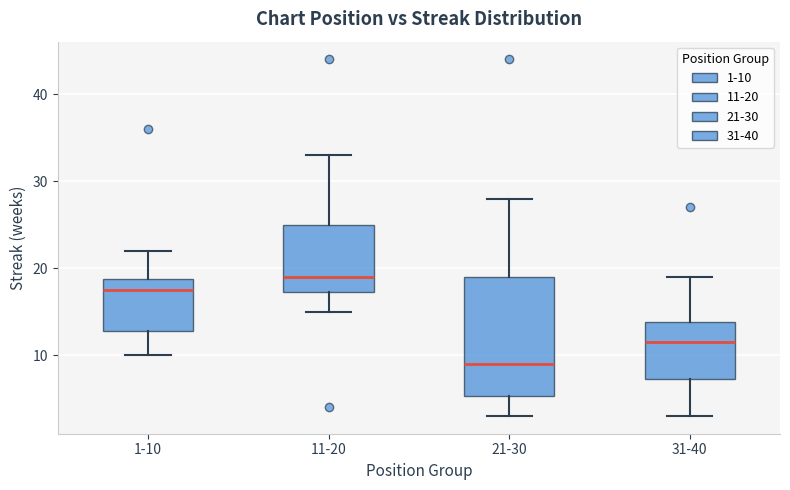

Which box's median line is the lowest?

21-30